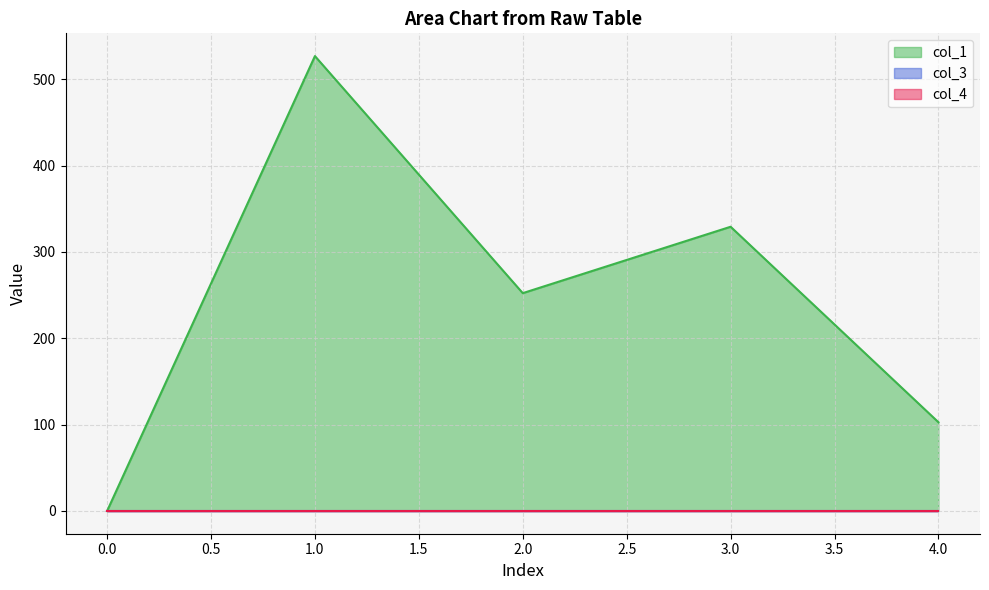

True or false: col_4 and col_1 cross at least once.

False